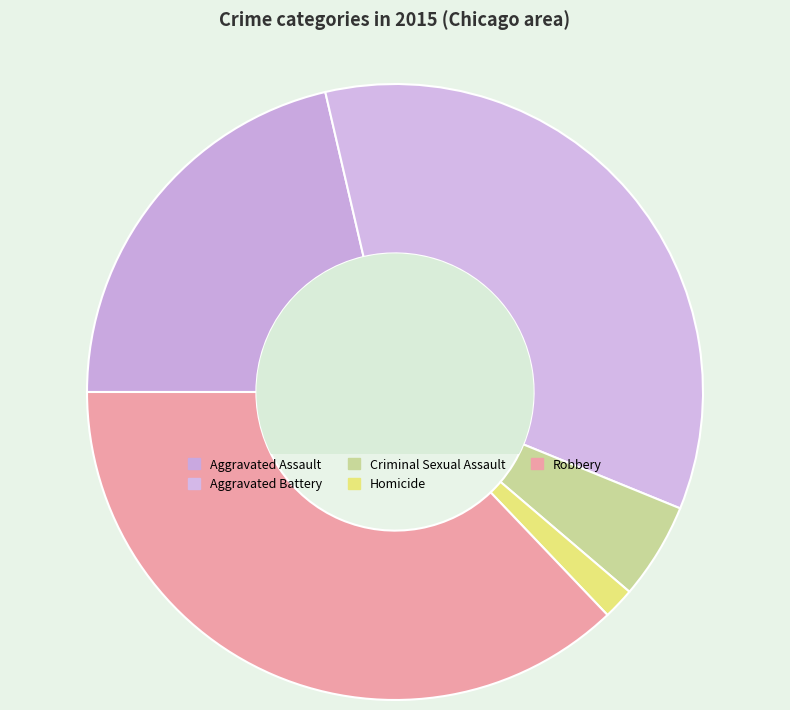

Which slice is the largest?

Robbery